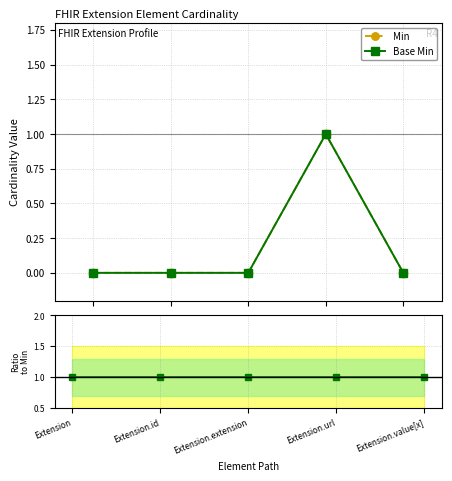

List the series in order of their overall mean, lowest first.

Min, Base Min